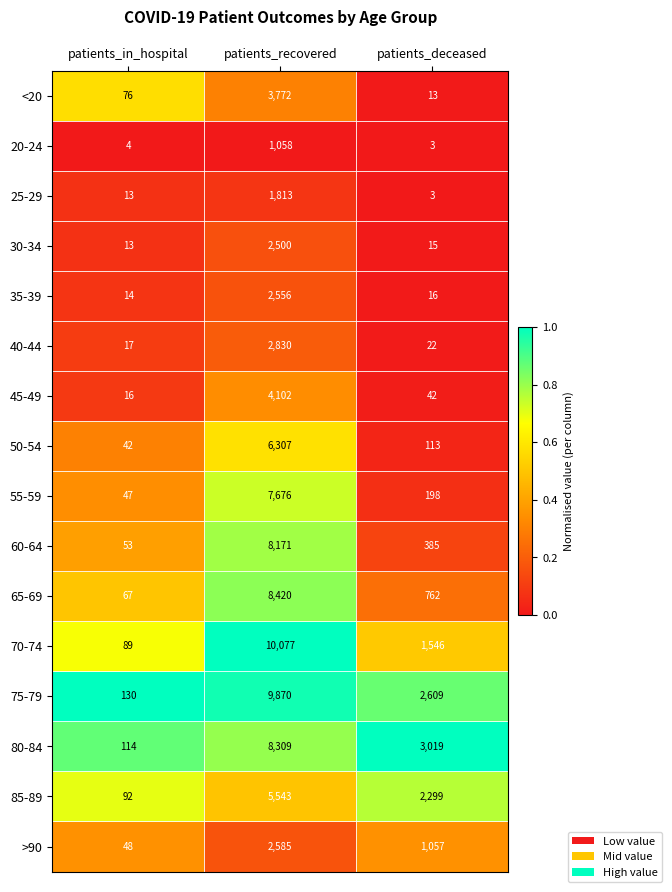

How many data points does each series have?

3